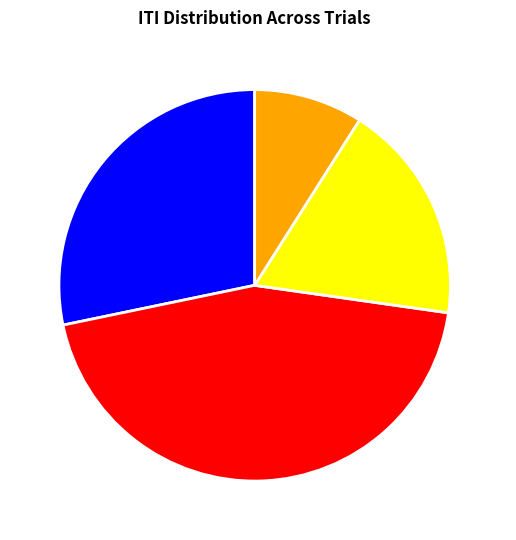

Approximately how many times larger is the value at Trial 2 compared to Trial 3?

2.4